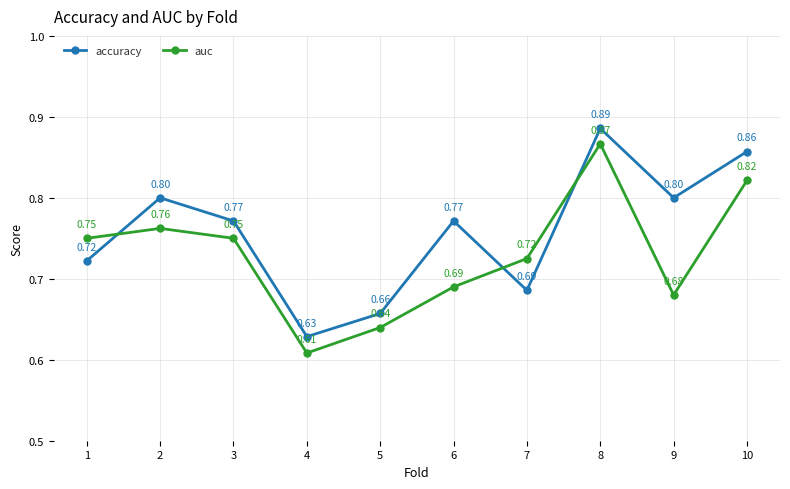

At which label is auc closest to 0?

4